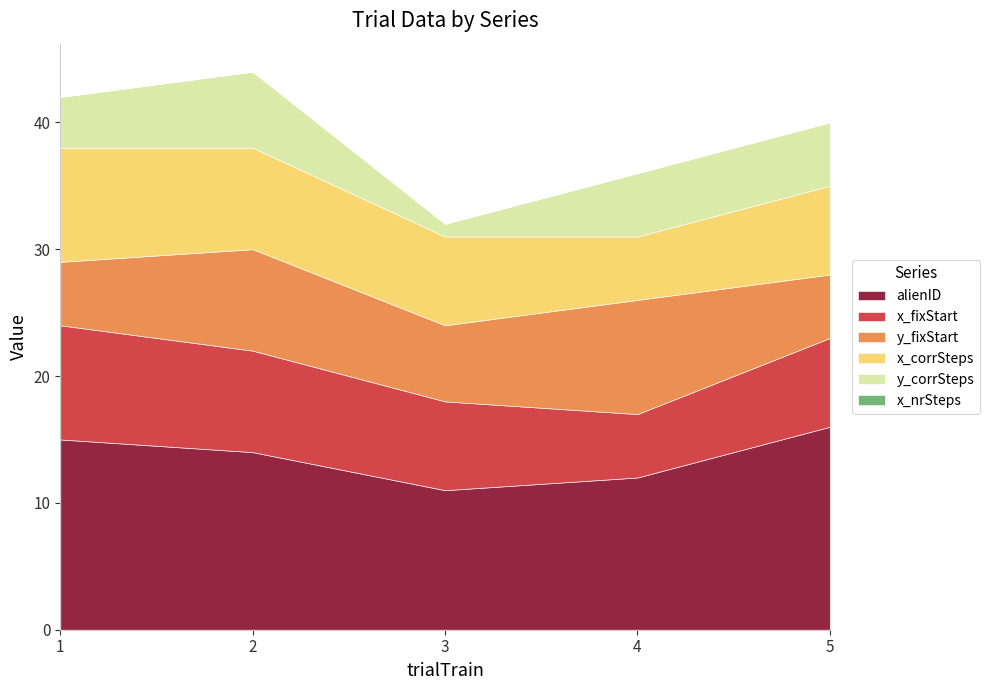

What is the value of the x_corrSteps point at the 1st from the left?

9